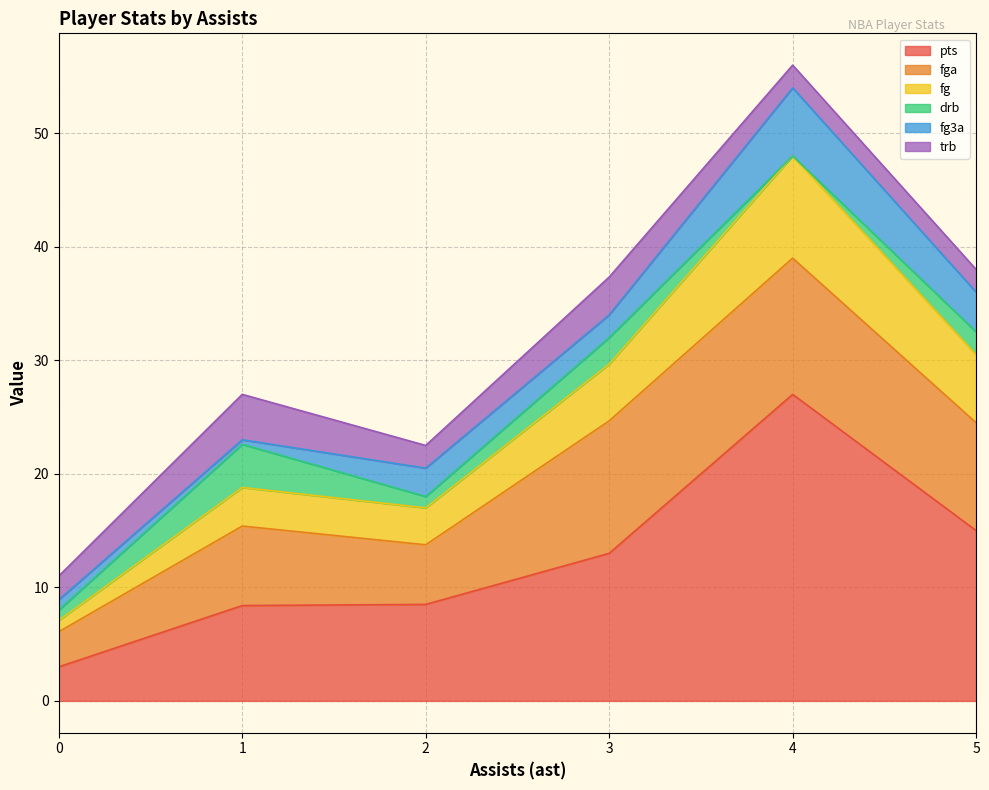

At which category is the sum across all series the highest?

4